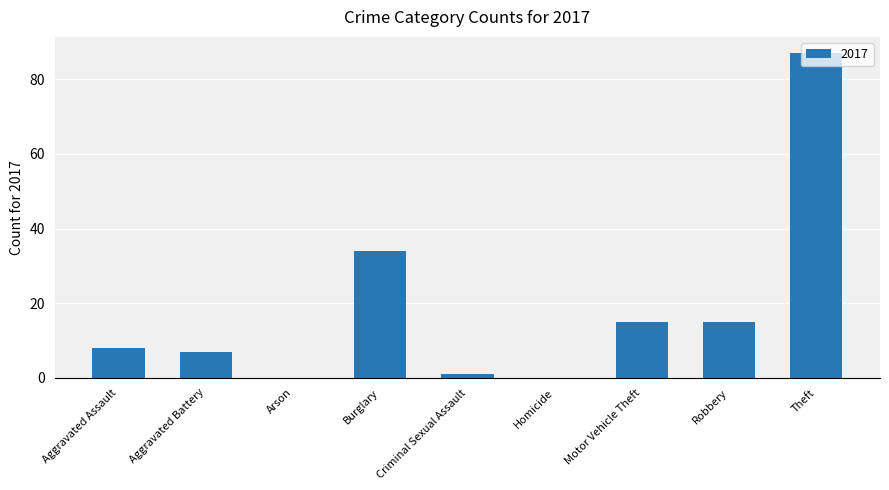

Read the value at Robbery.

15